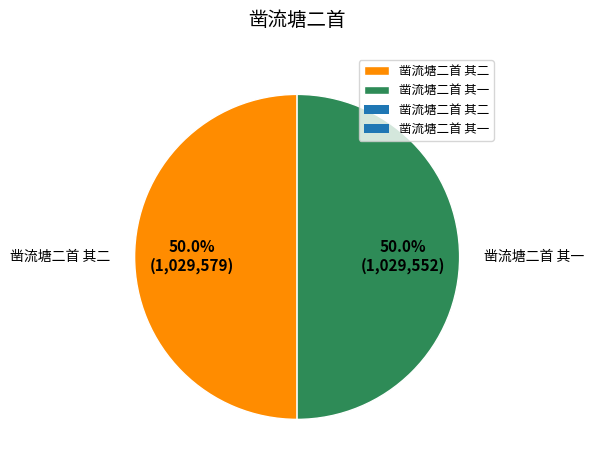

What is the total percentage of 凿流塘二首 其二 and 凿流塘二首 其一?

100.0%